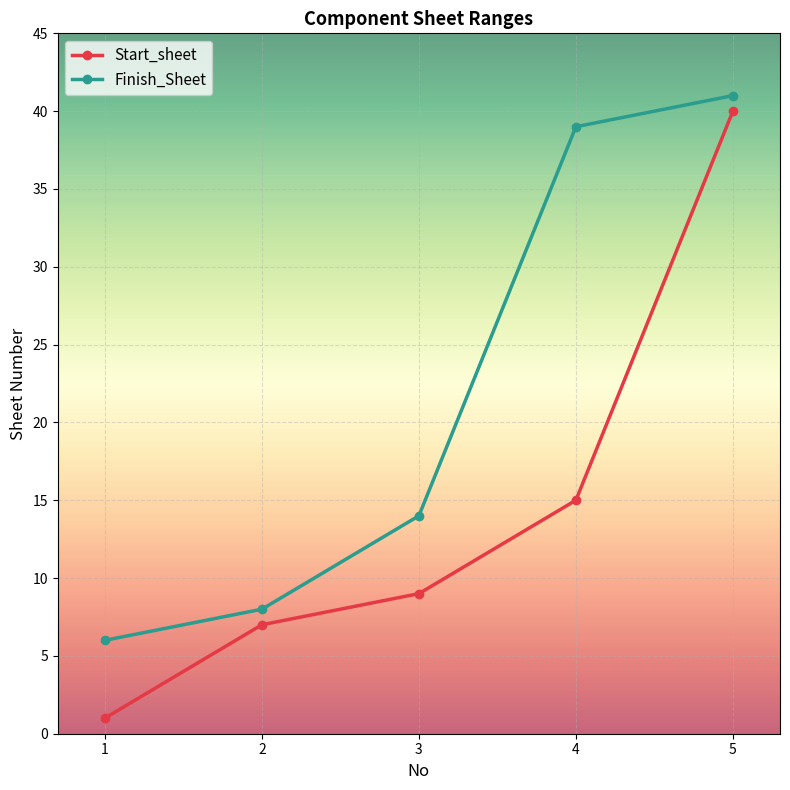

How many series are shown in this chart?

2